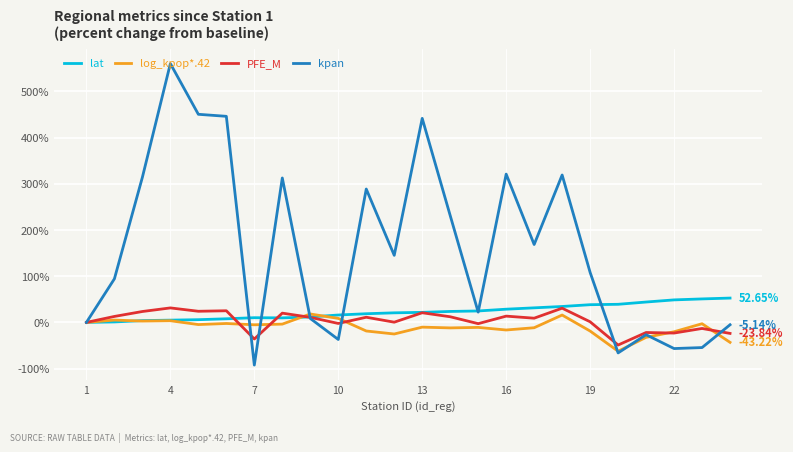

Which series has the widest spread of values?

kpan